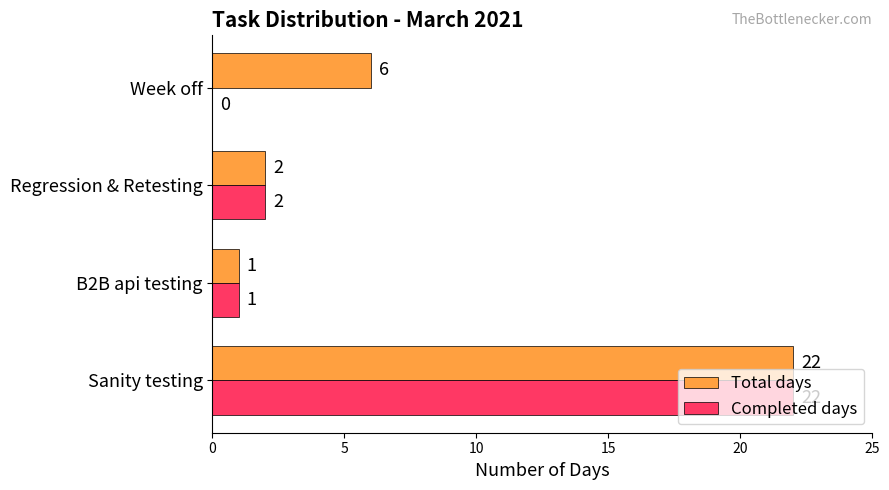

What is the highest value of the Total days series?

22